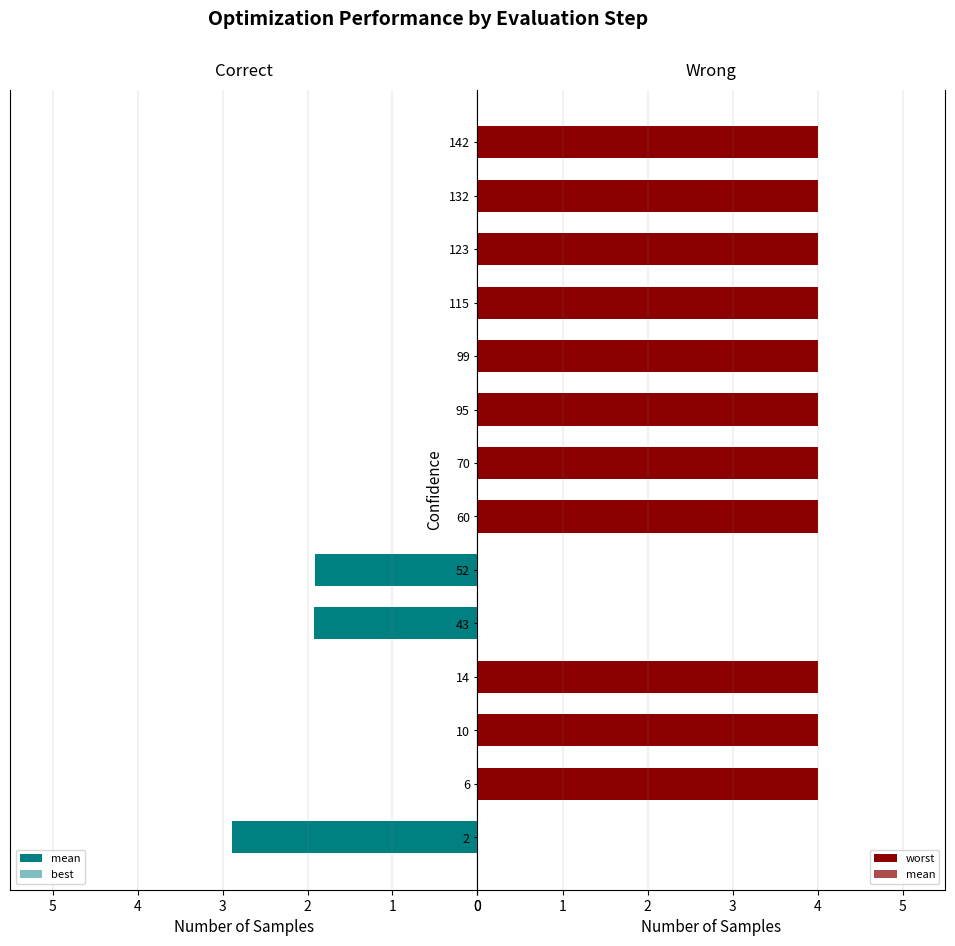

Rank the categories by mean value from highest to lowest.

6, 10, 14, 60, 70, 95, 99, 115, 123, 132, 142, 2, 43, 52